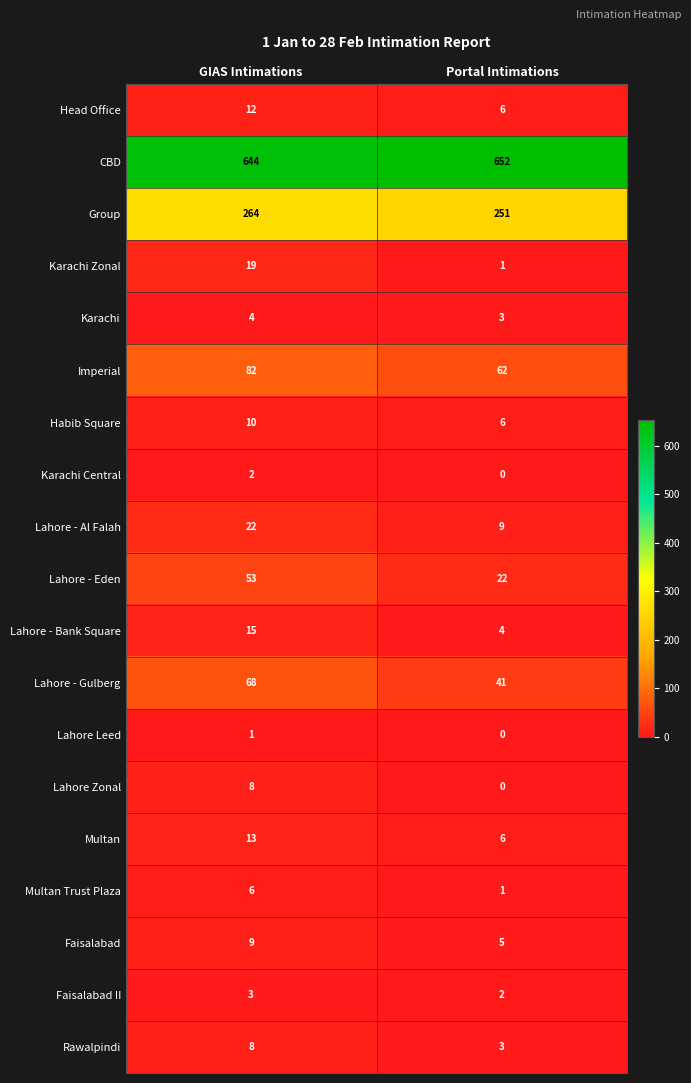

True or false: Karachi Zonal has a value of 11 at GIAS Intimations.

False